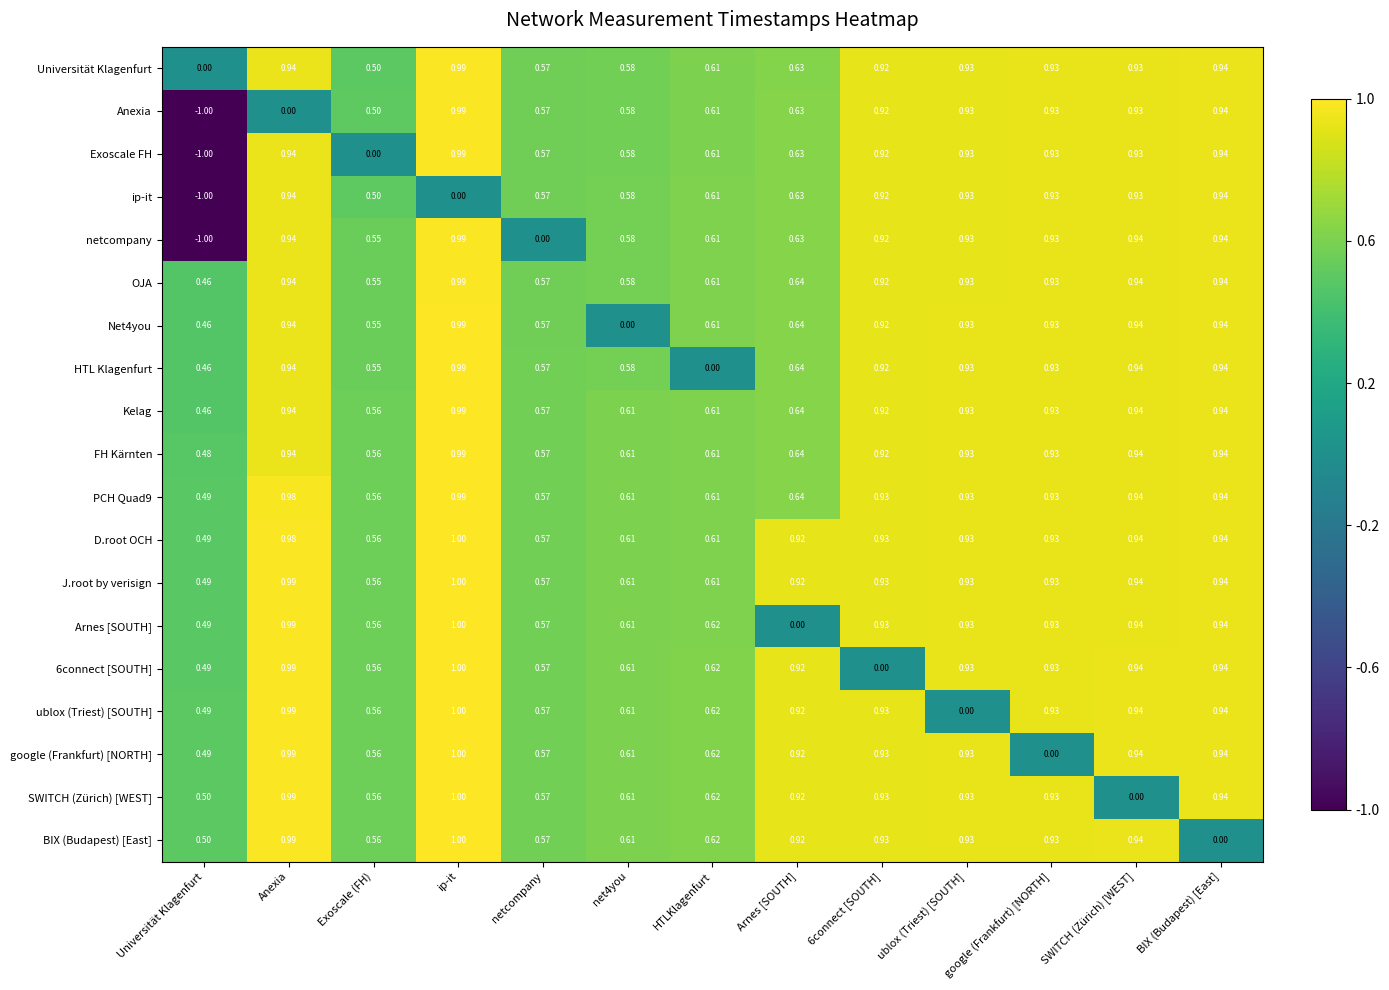

At which label does J.root by verisign reach its peak?

ip-it